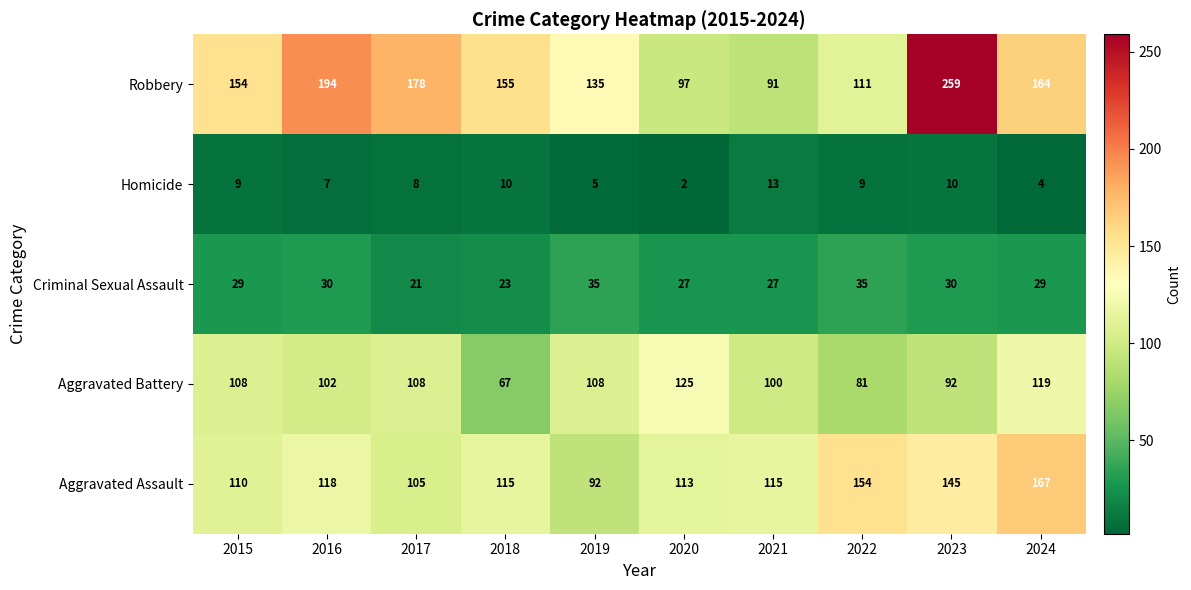

What is the difference between the maximum and minimum values in the Homicide series?

11